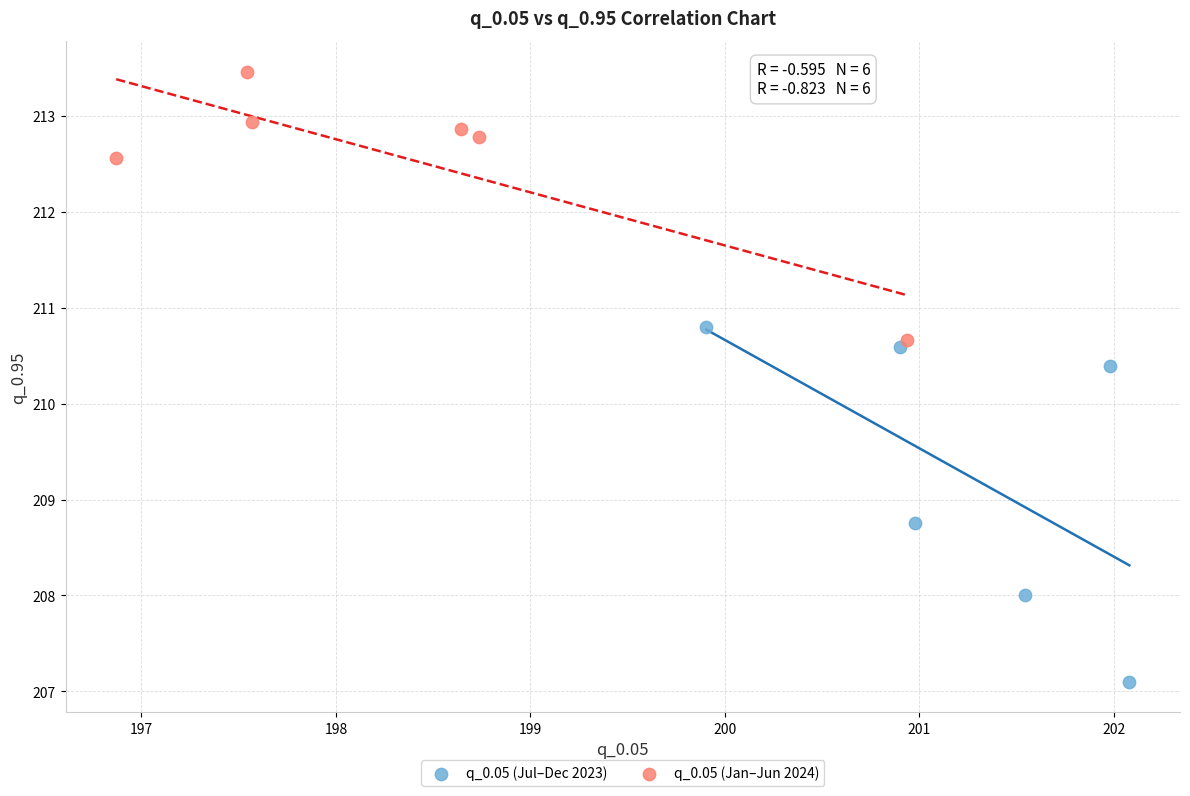

Which series contains the lowest Y value?

q_0.05 (Jul–Dec 2023)